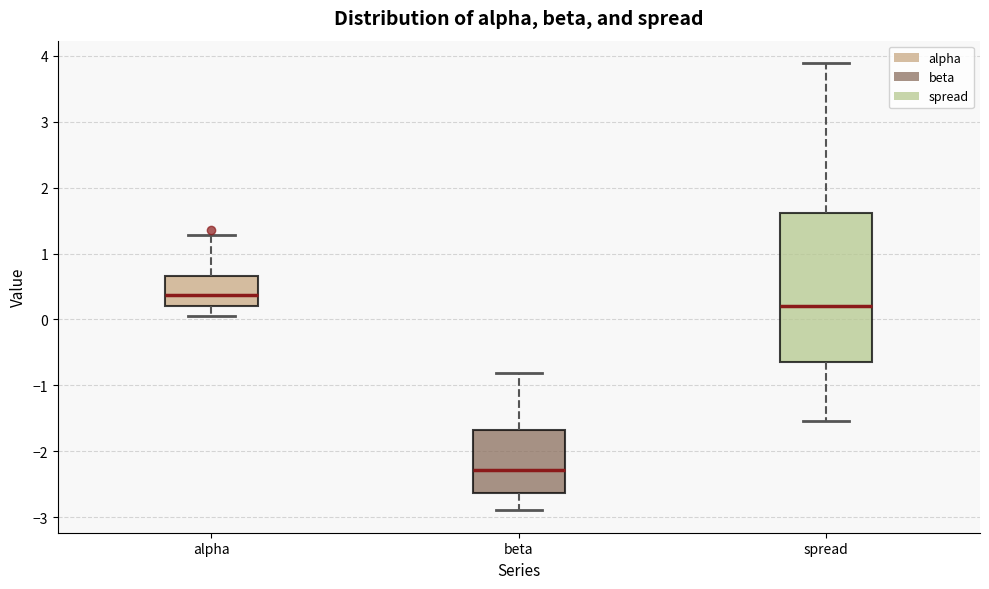

Where is the upper edge of the box for beta on the y-axis? The values are not printed on the chart, so give them approximately, as read against the axis.

-1.7